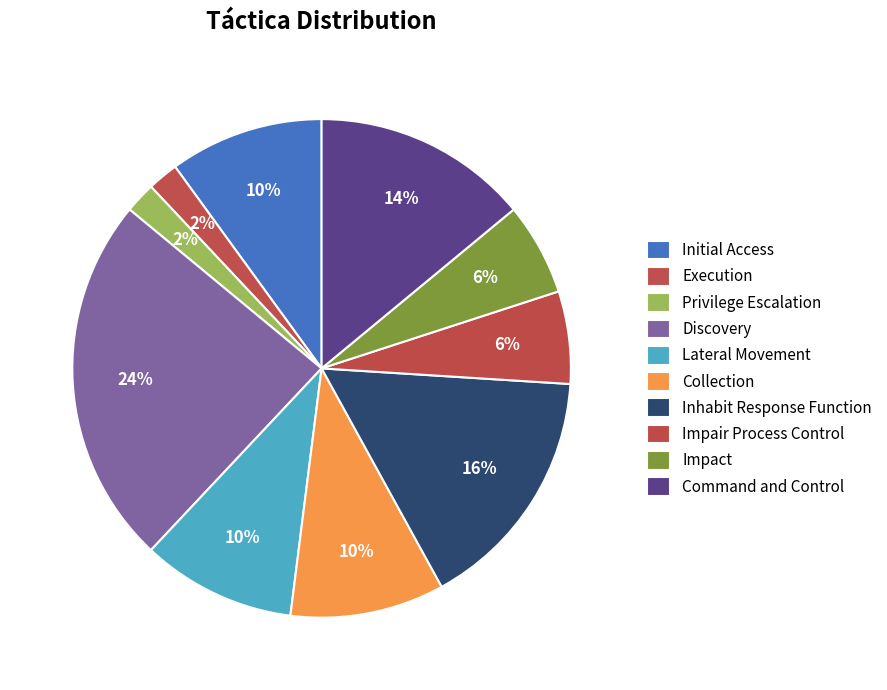

Is it true that Lateral Movement is 21% of the pie?

False